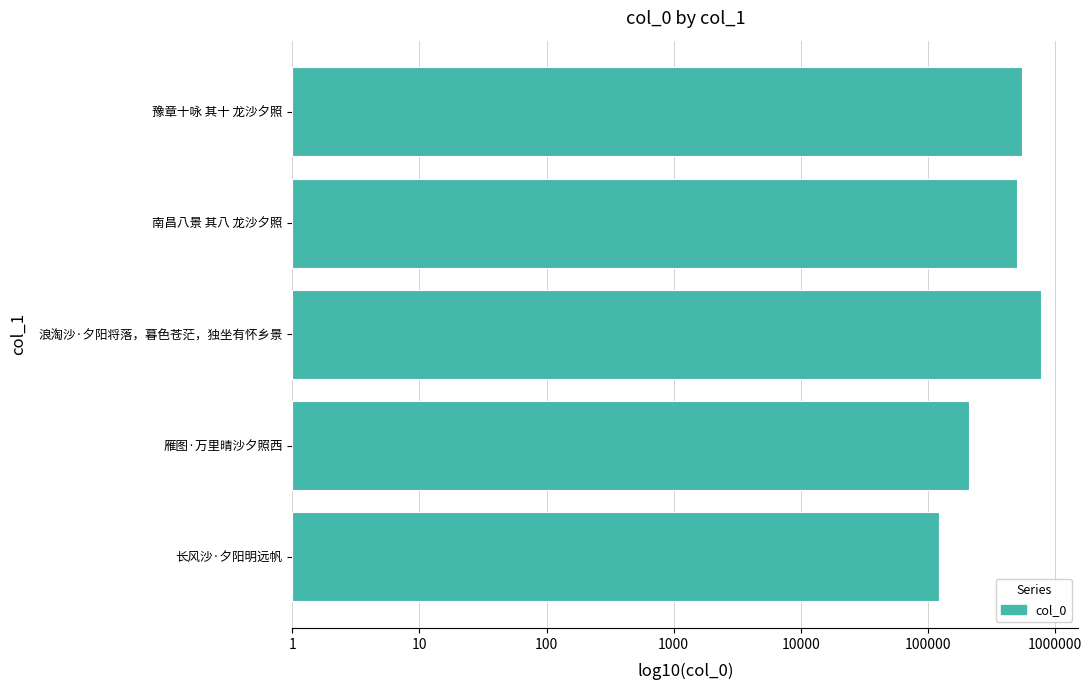

What is the average value?

5.5